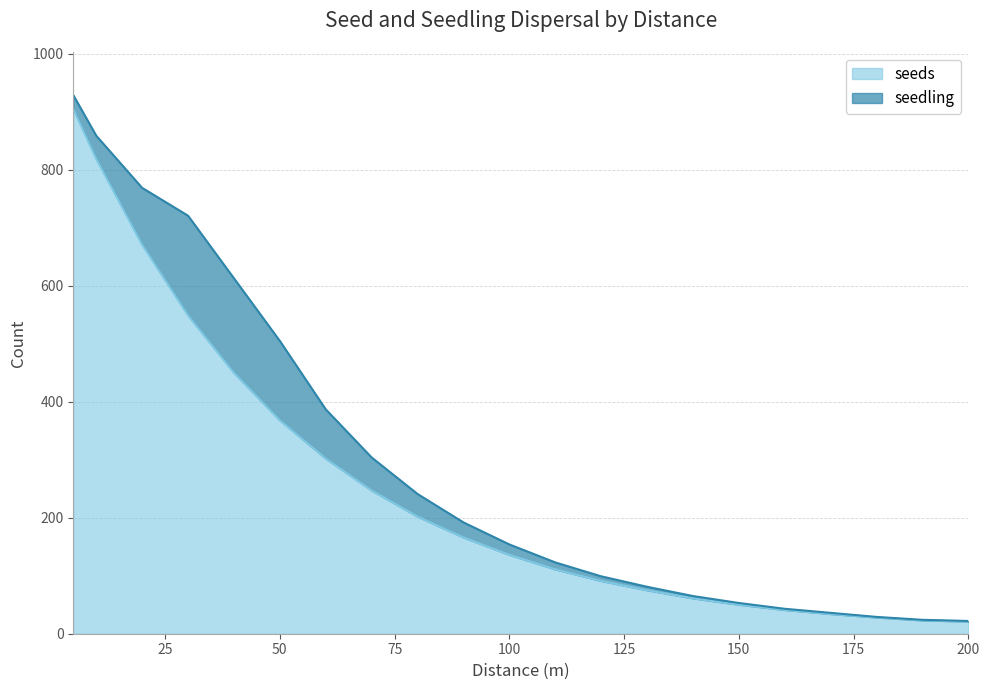

How many values are below 136?

10